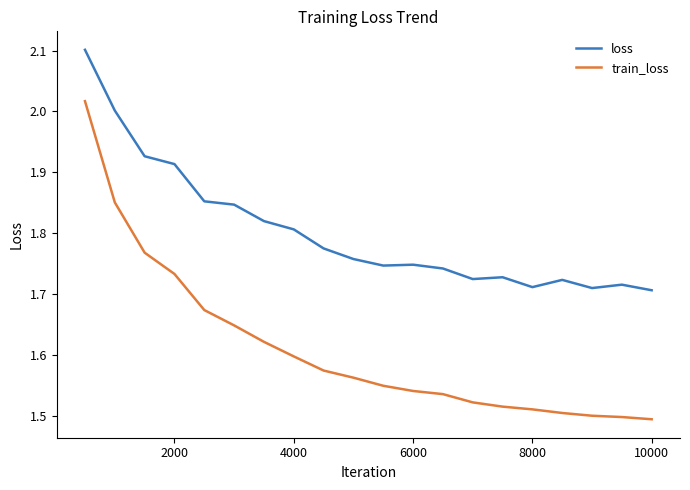

What is the sum of all loss values?

36.1